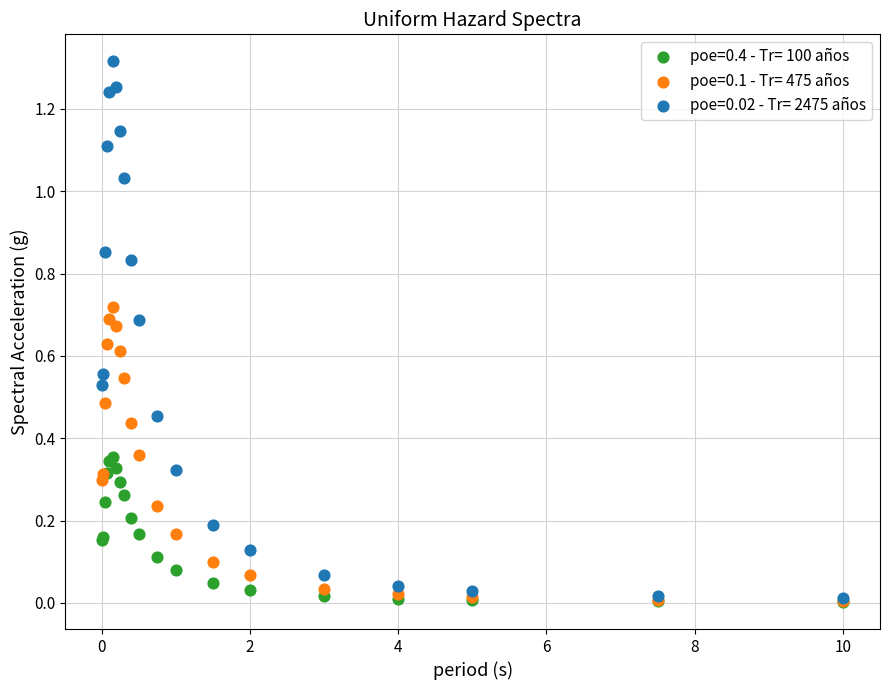

What are all the series names shown in the legend?

poe=0.4 - Tr= 100 años, poe=0.1 - Tr= 475 años, poe=0.02 - Tr= 2475 años